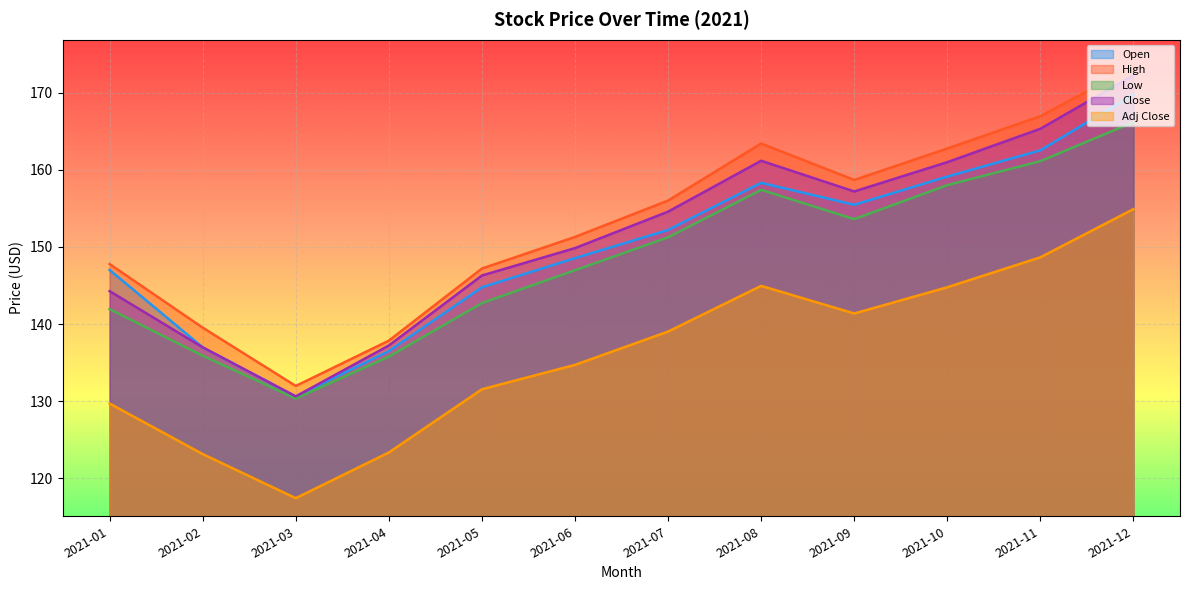

True or false: Low and Open intersect in this chart.

False